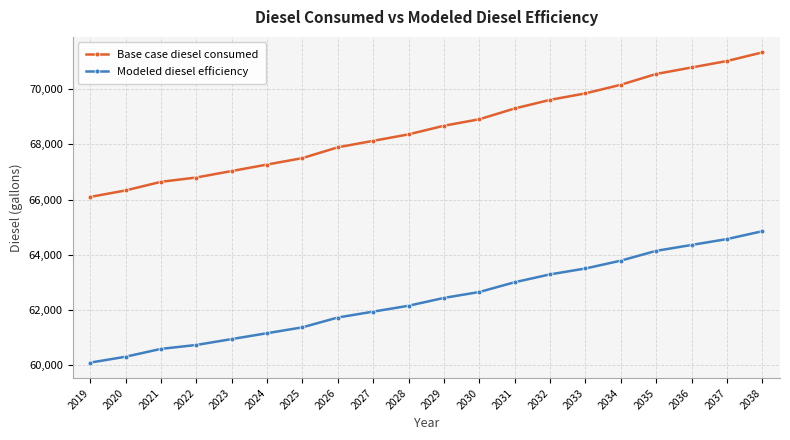

What is the lowest value of the Modeled diesel efficiency series?

60088.8